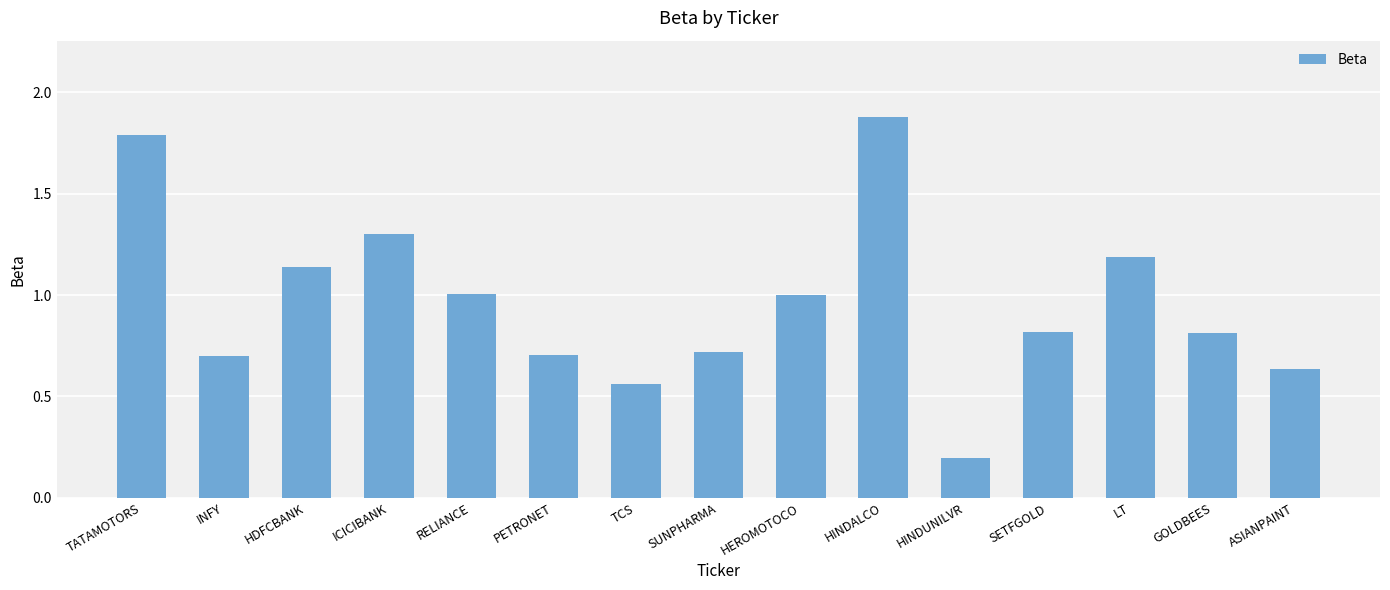

The chart shows a value of 0.4 at ASIANPAINT. True or false?

False